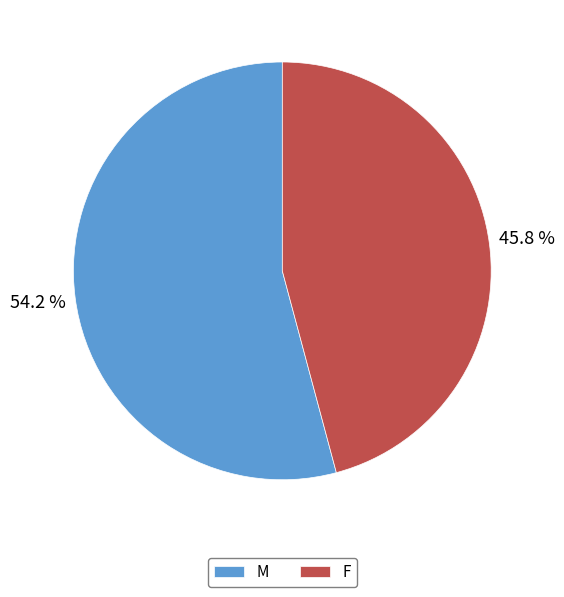

Approximately how many times larger is the value at M compared to F?

1.2